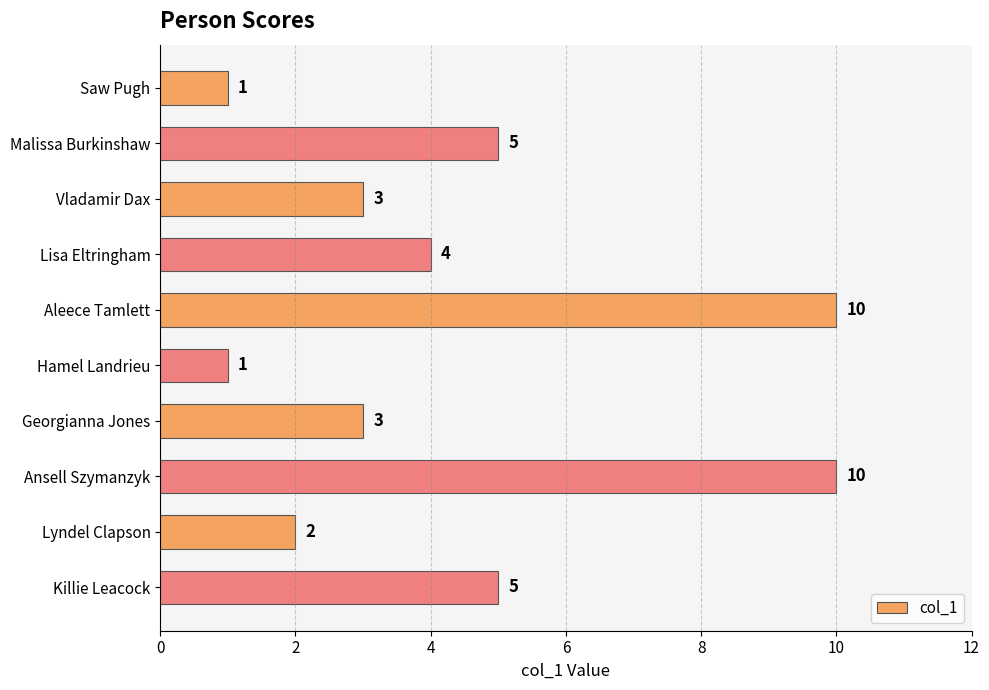

What is the average value?

4